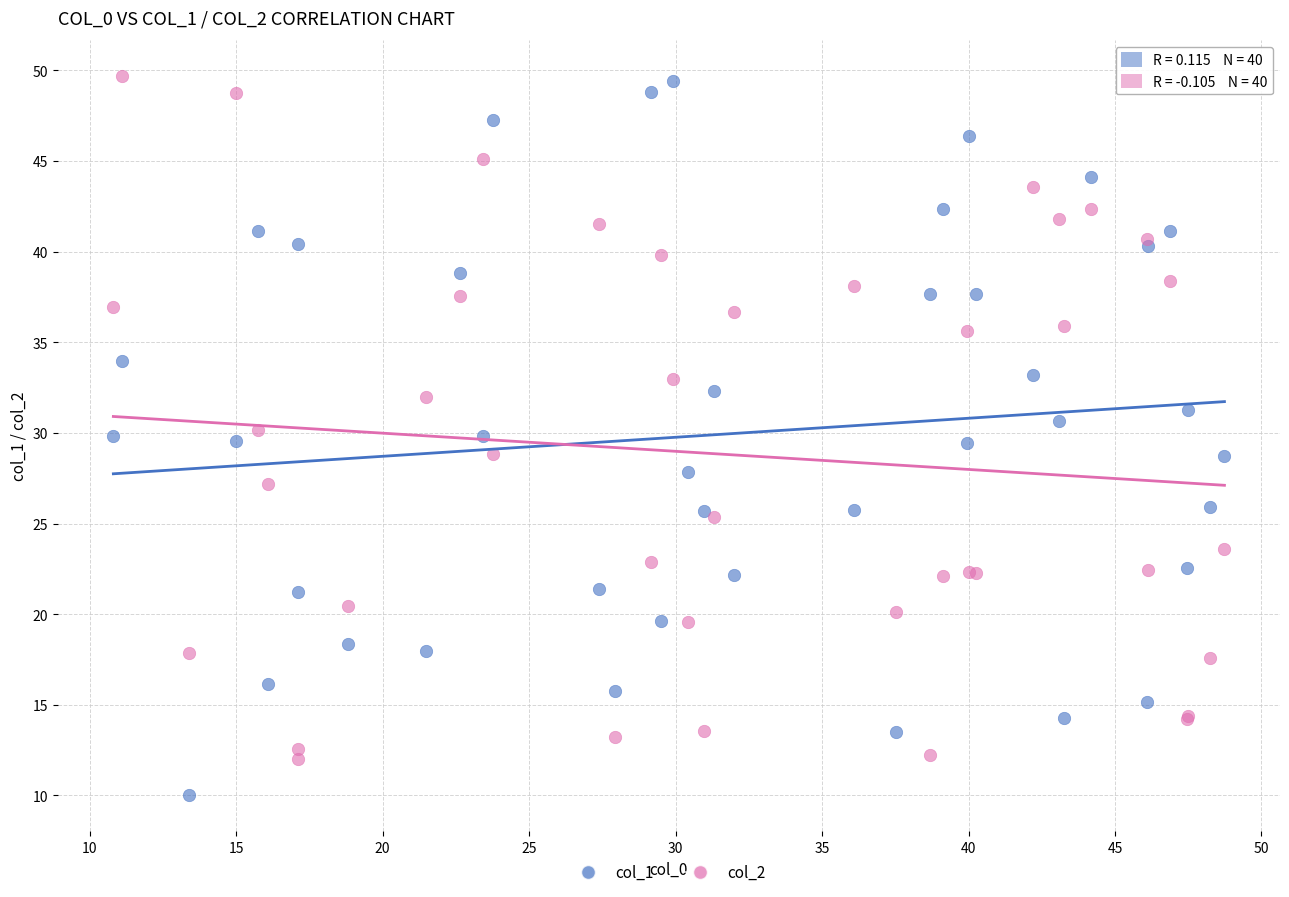

Which series has the widest spread of Y values?

col_1